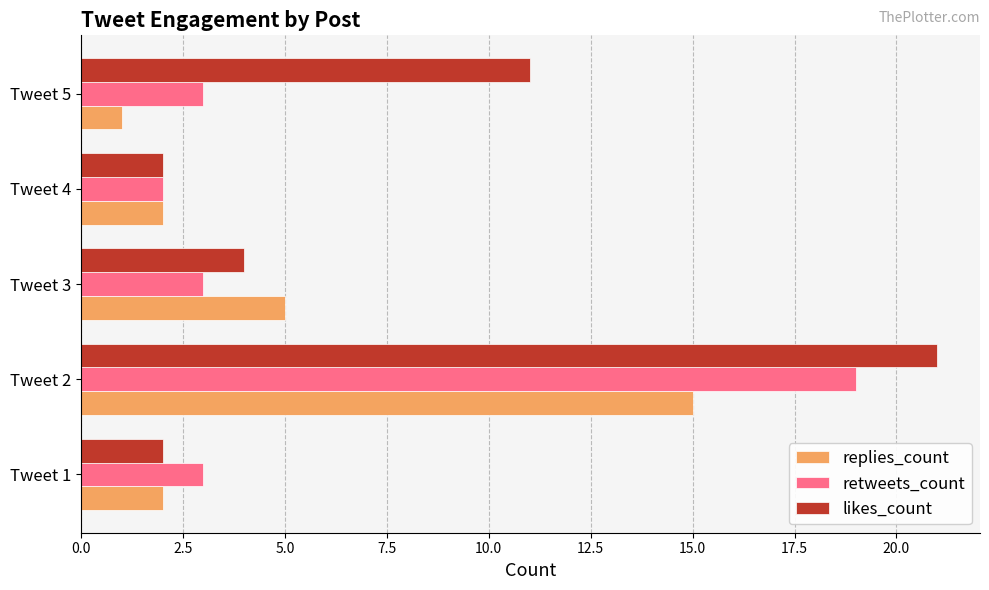

How many data points does each series have?

5